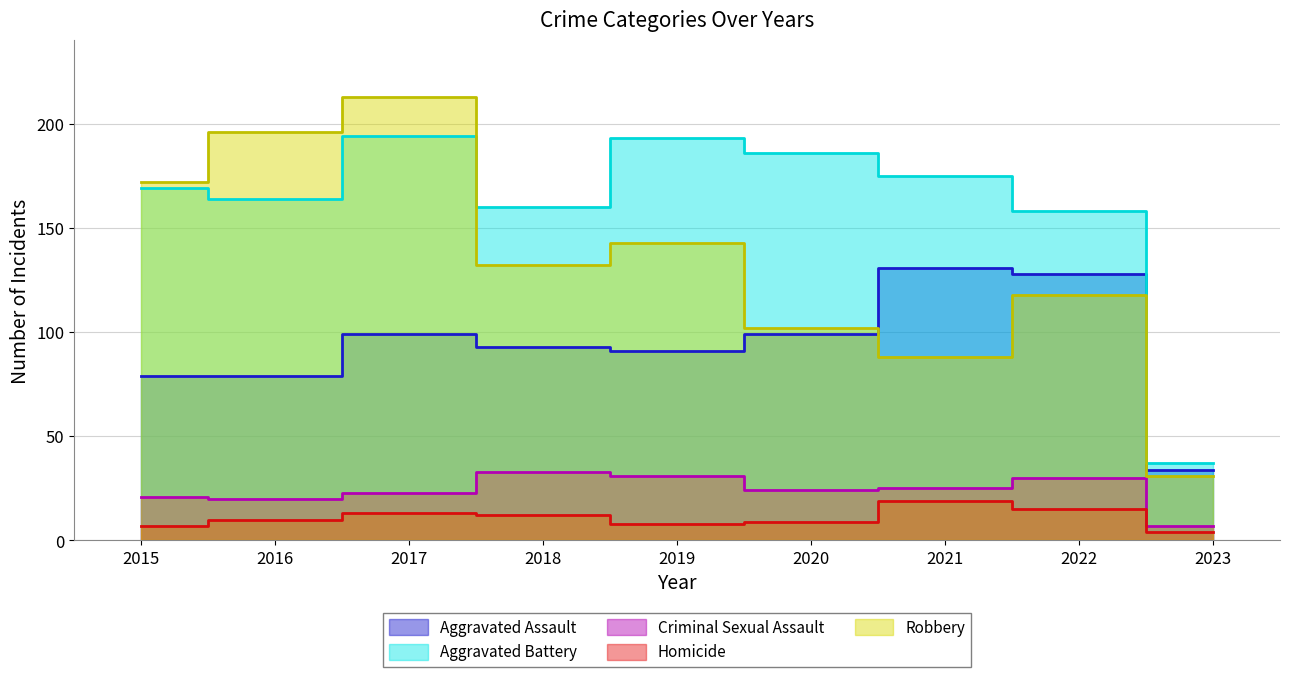

In Homicide, how many points are higher than both neighbors (excluding endpoints)?

2